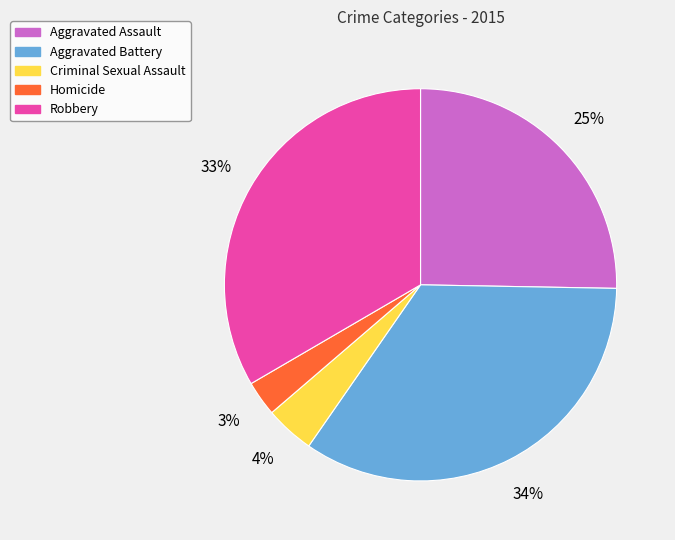

To the nearest percent, what percentage of the pie is Criminal Sexual Assault?

4%